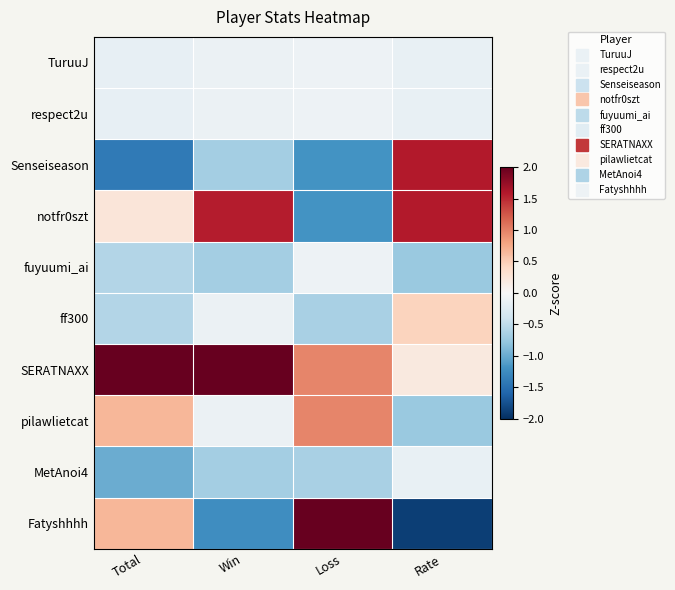

What is the maximum value shown in the chart?

2.3